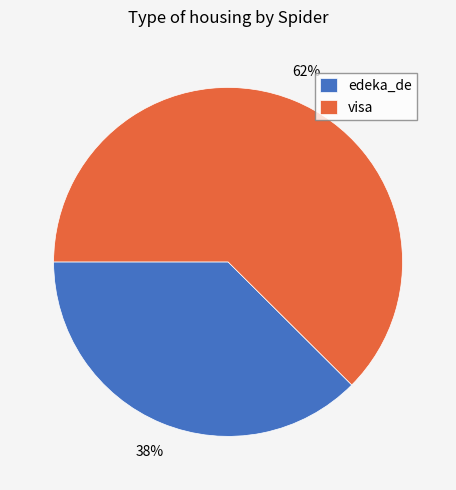

What is the smallest slice in the pie chart?

edeka_de